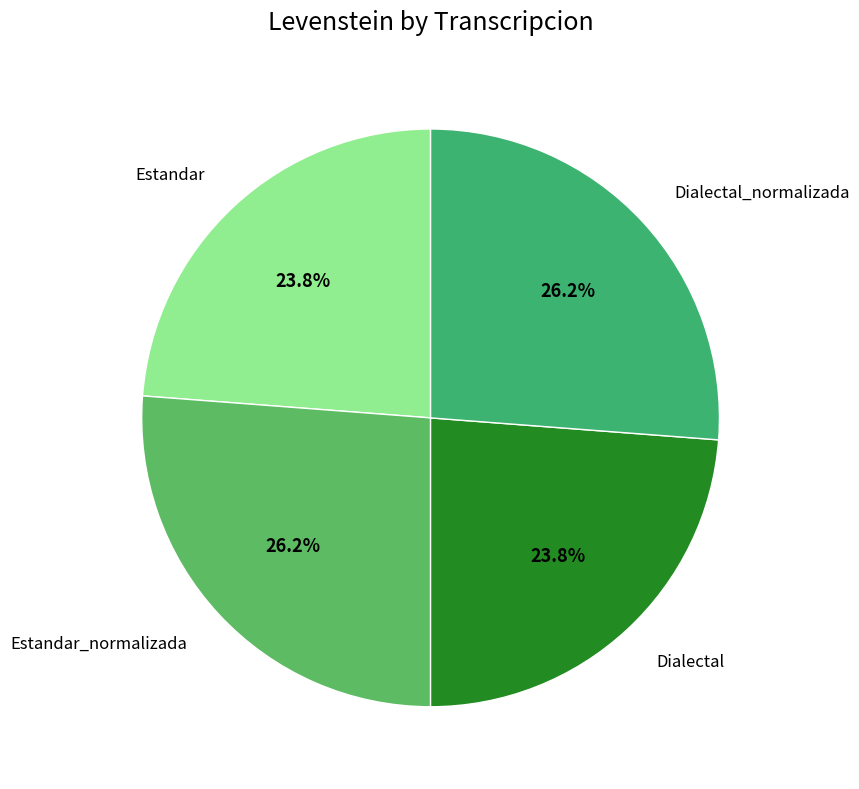

The Dialectal slice represents 9% of the pie. True or false?

False